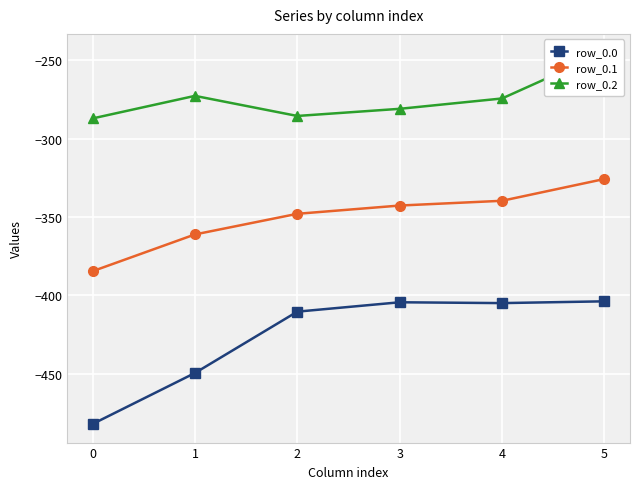

True or false: row_0.0 has more than 2 points higher than both neighbors.

False